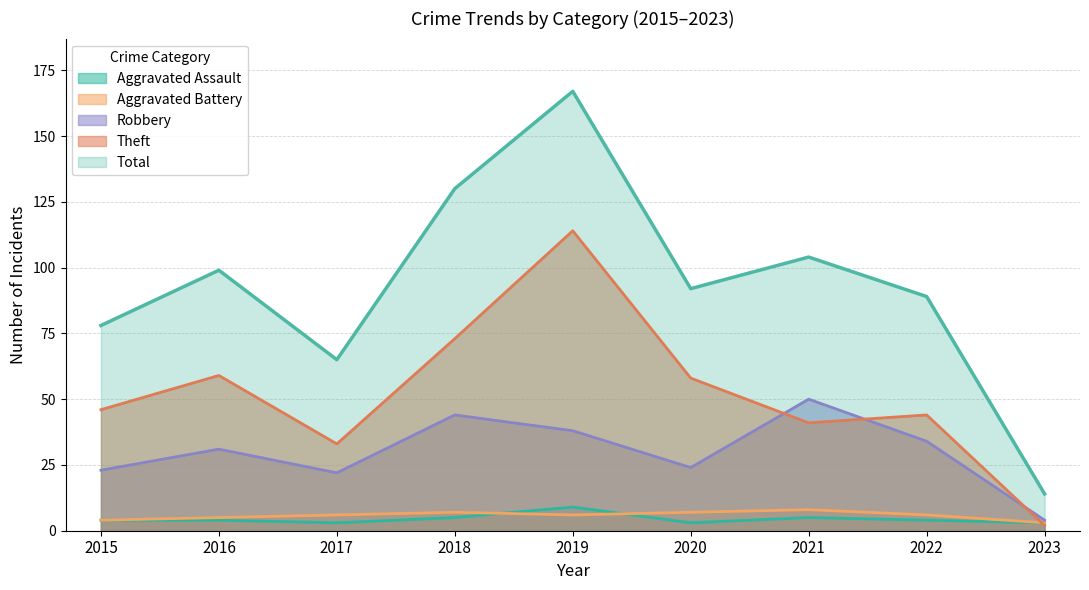

What is the sum of the Theft values at 2018 and 2015?

119